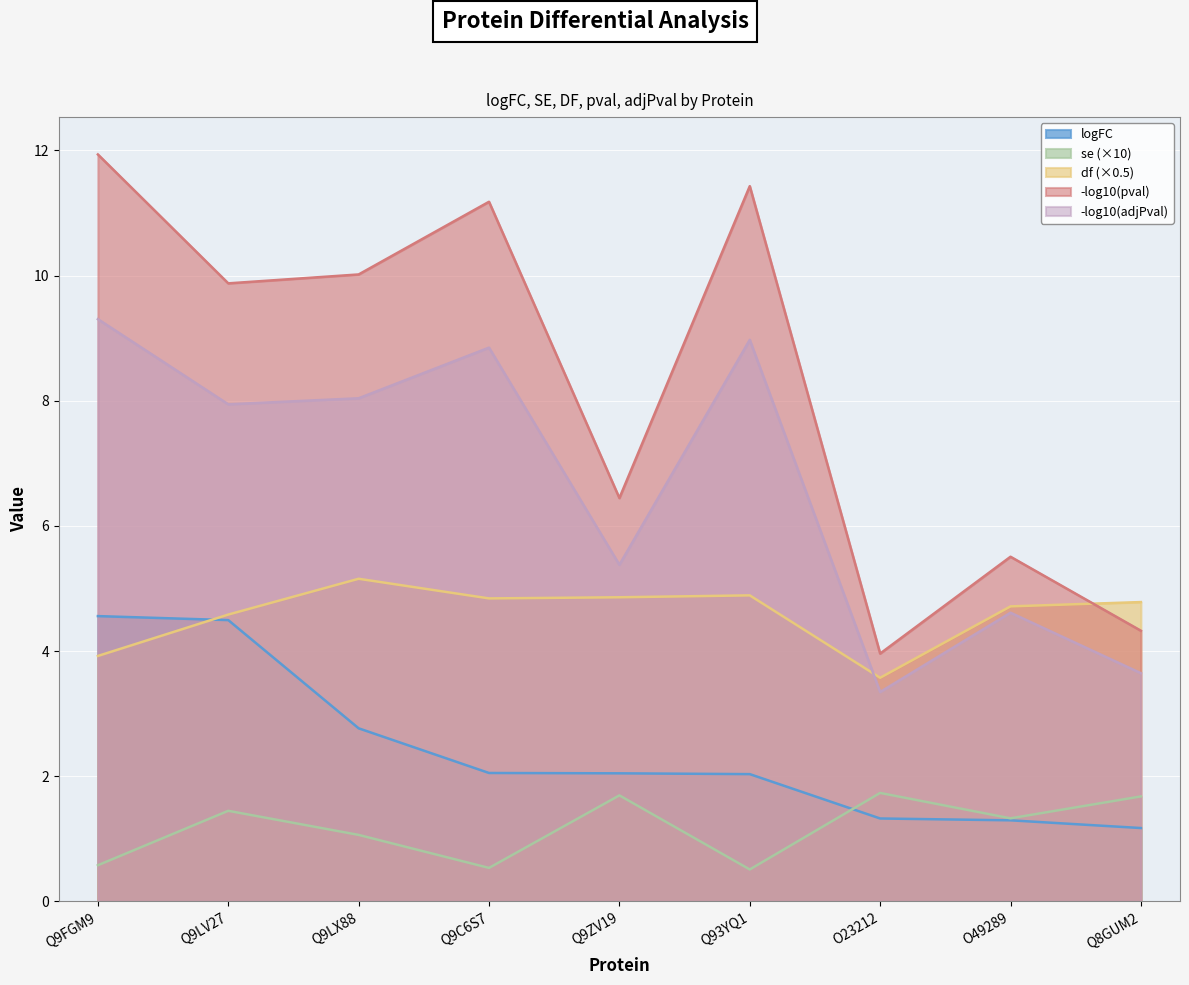

True or false: se and df cross at least once.

False